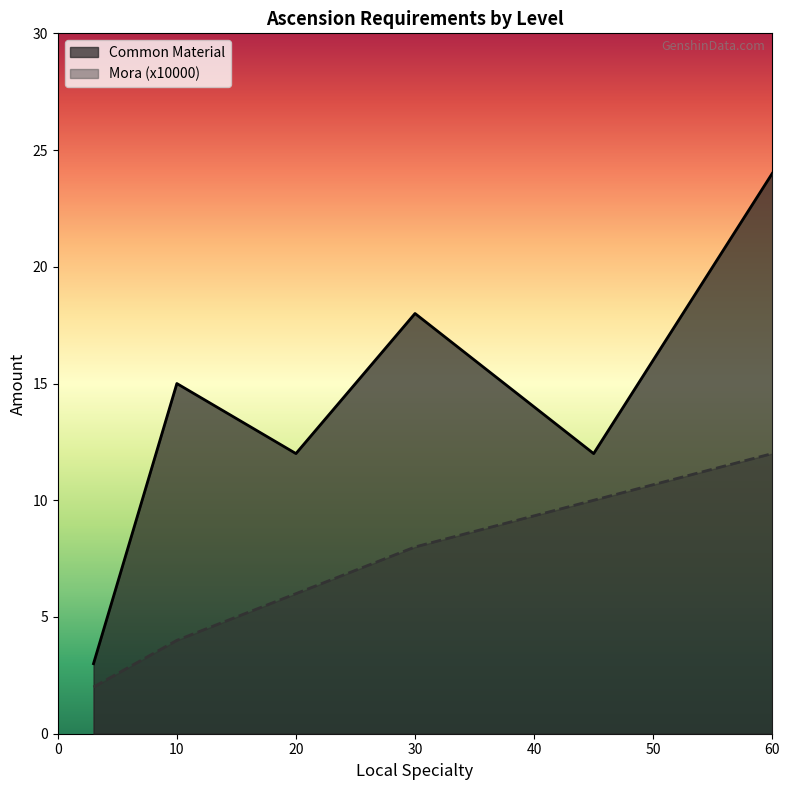

List the series in order of their peak value, lowest first.

Mora (x10000), Common Material